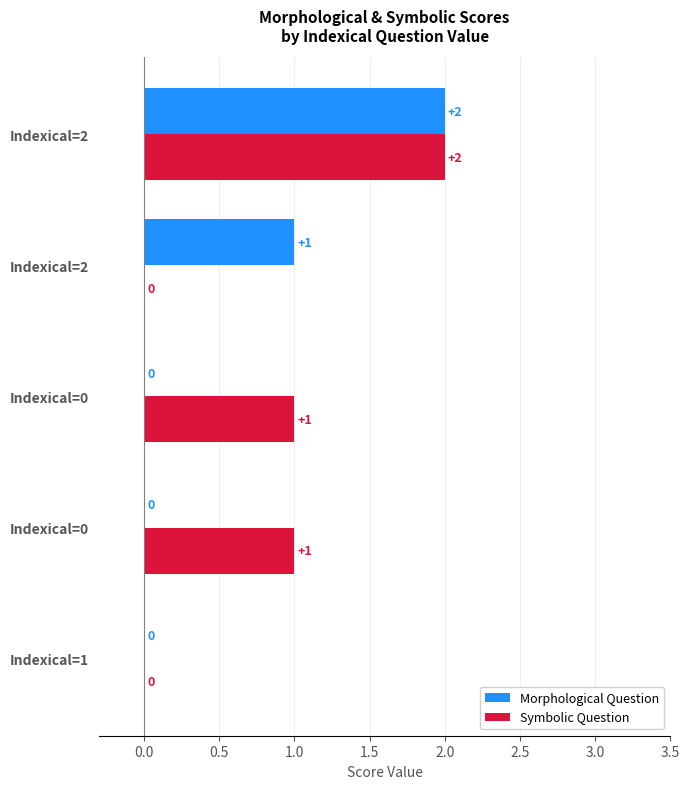

How many data points does each series have?

5